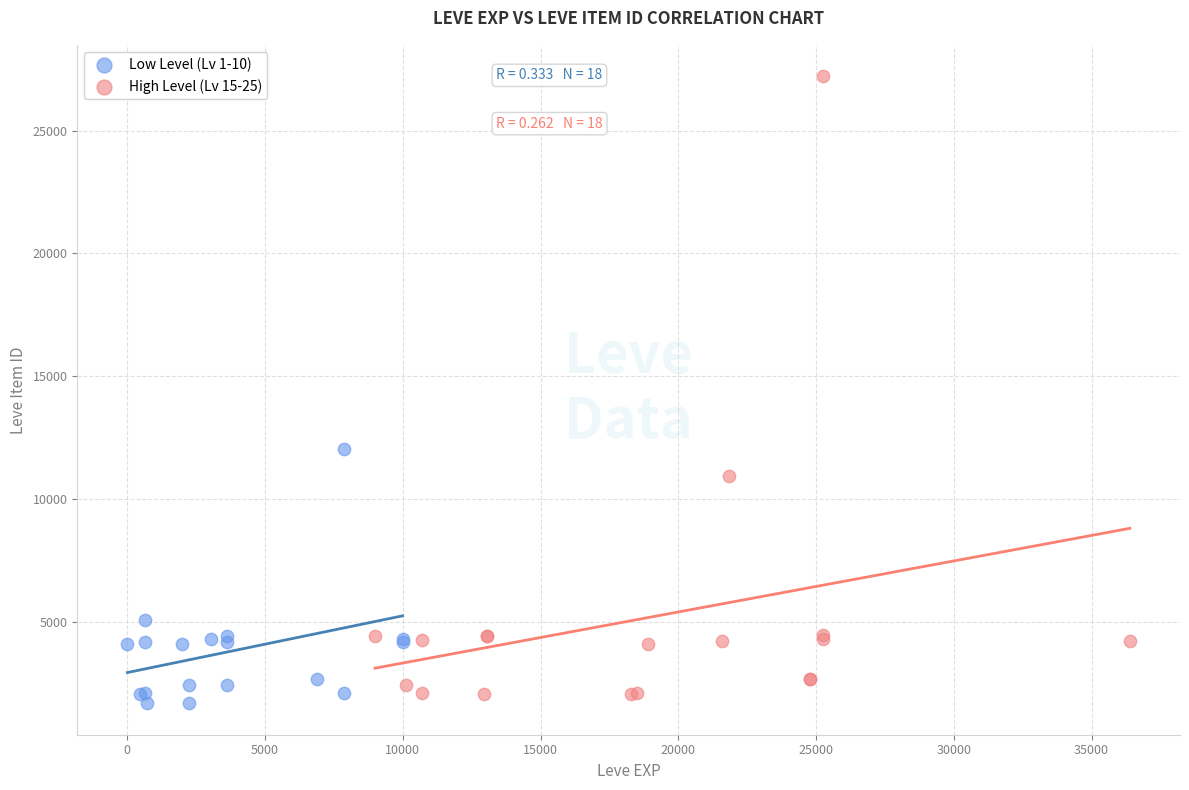

What are all the series names shown in the legend?

Low Level (Lv 1-10), High Level (Lv 15-25)